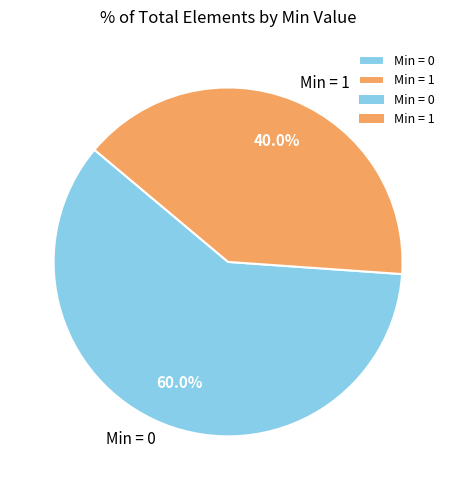

Rank the categories by value from lowest to highest.

Min = 1, Min = 0